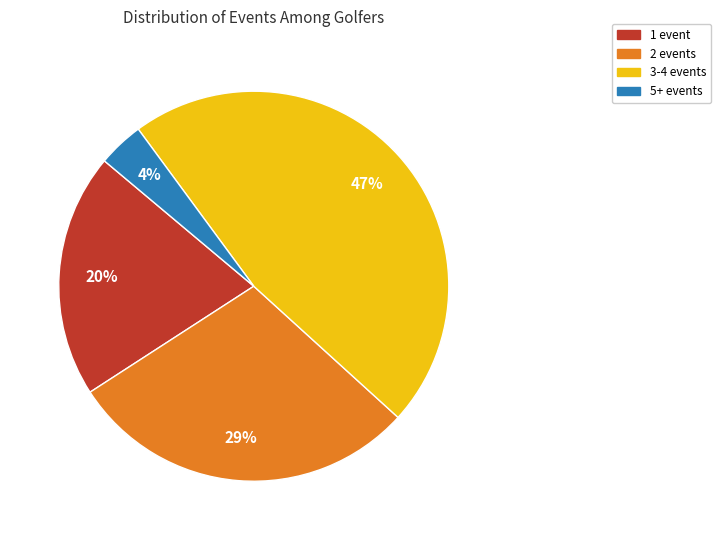

Is there a majority slice in this chart?

No